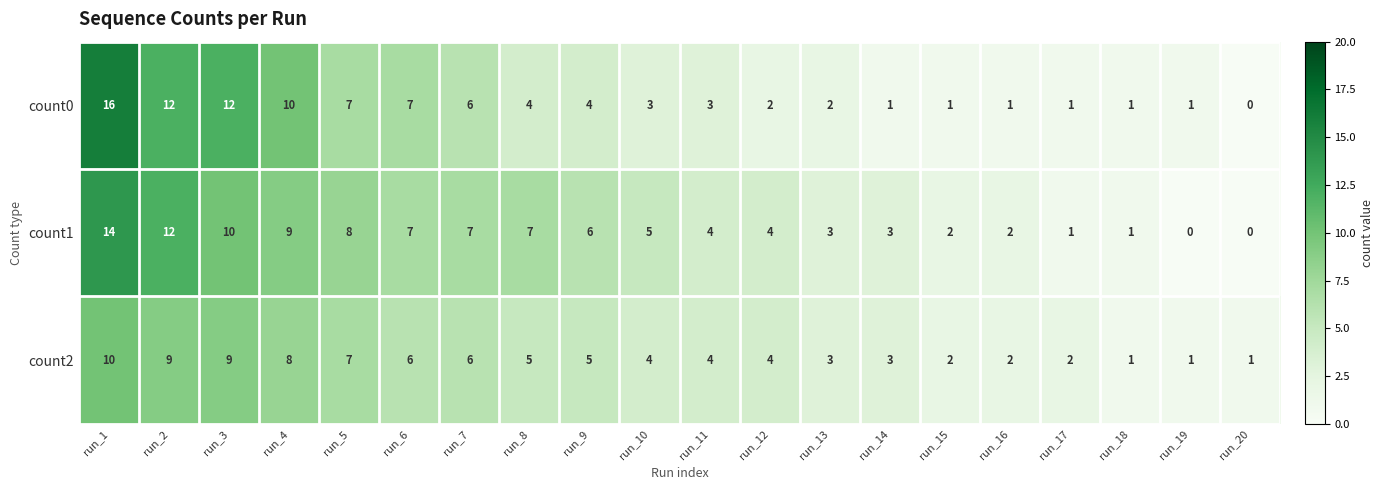

Which series has the largest range (max minus min)?

count0